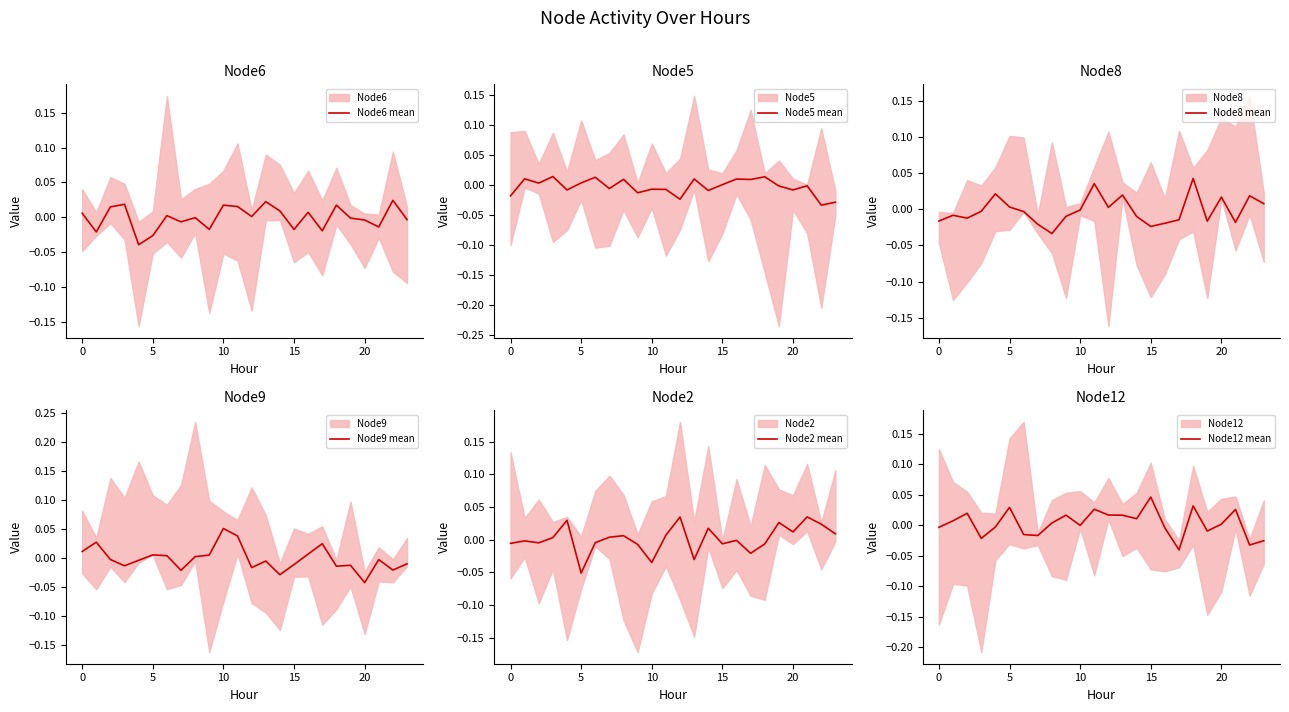

How many data points in Node2 mean are above 0?

12